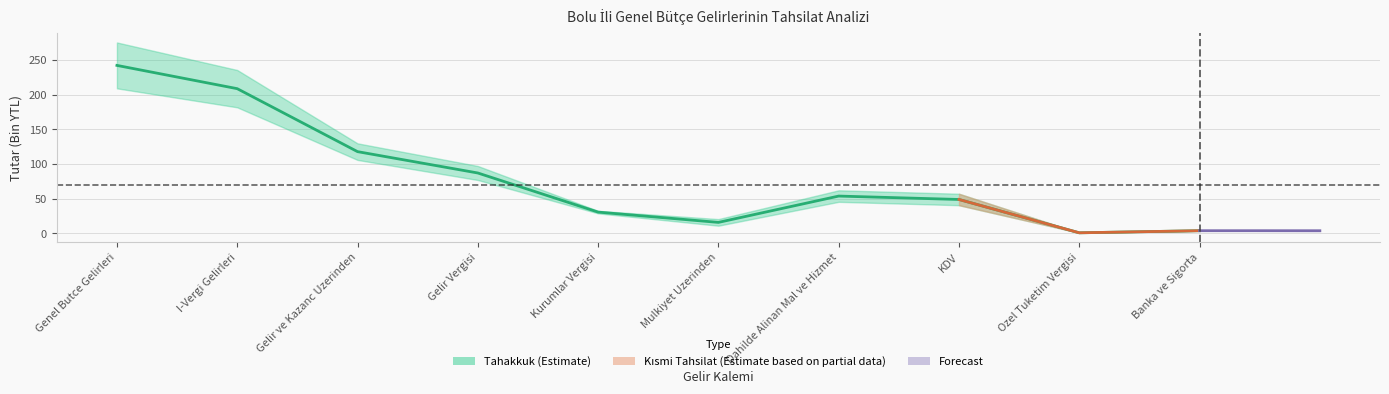

What value does the data have at Gelir ve Kazanc Uzerinden?

117.9